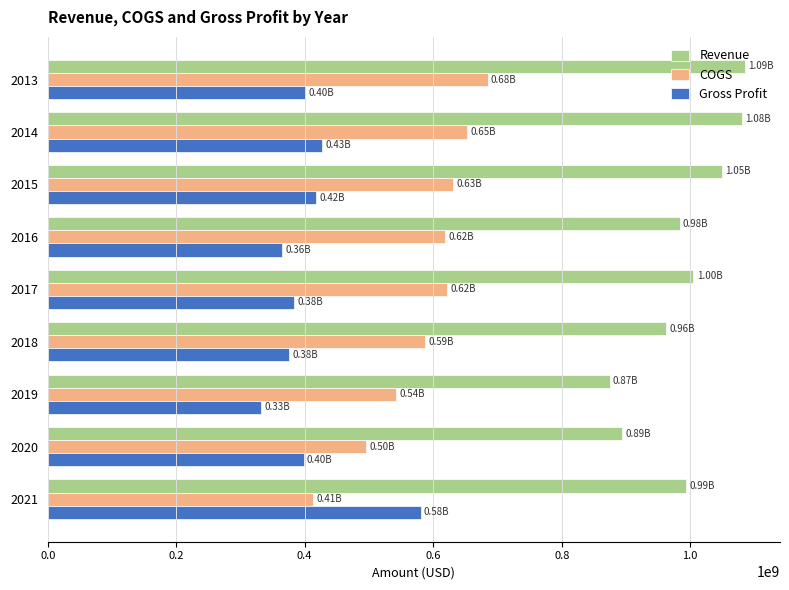

List the series in order of their overall mean, highest first.

Revenue, COGS, Gross Profit